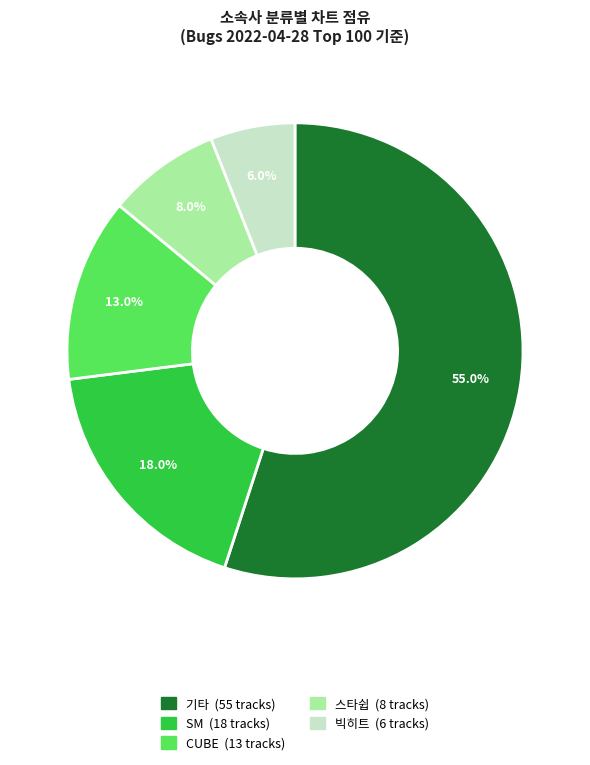

Is there any slice that represents more than half of the pie?

Yes